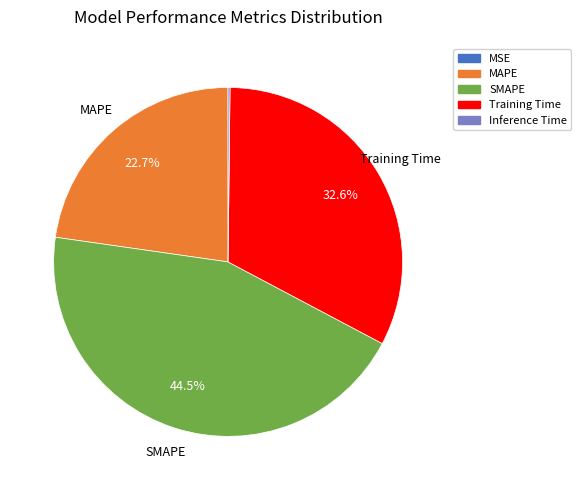

Which slice is the largest?

SMAPE